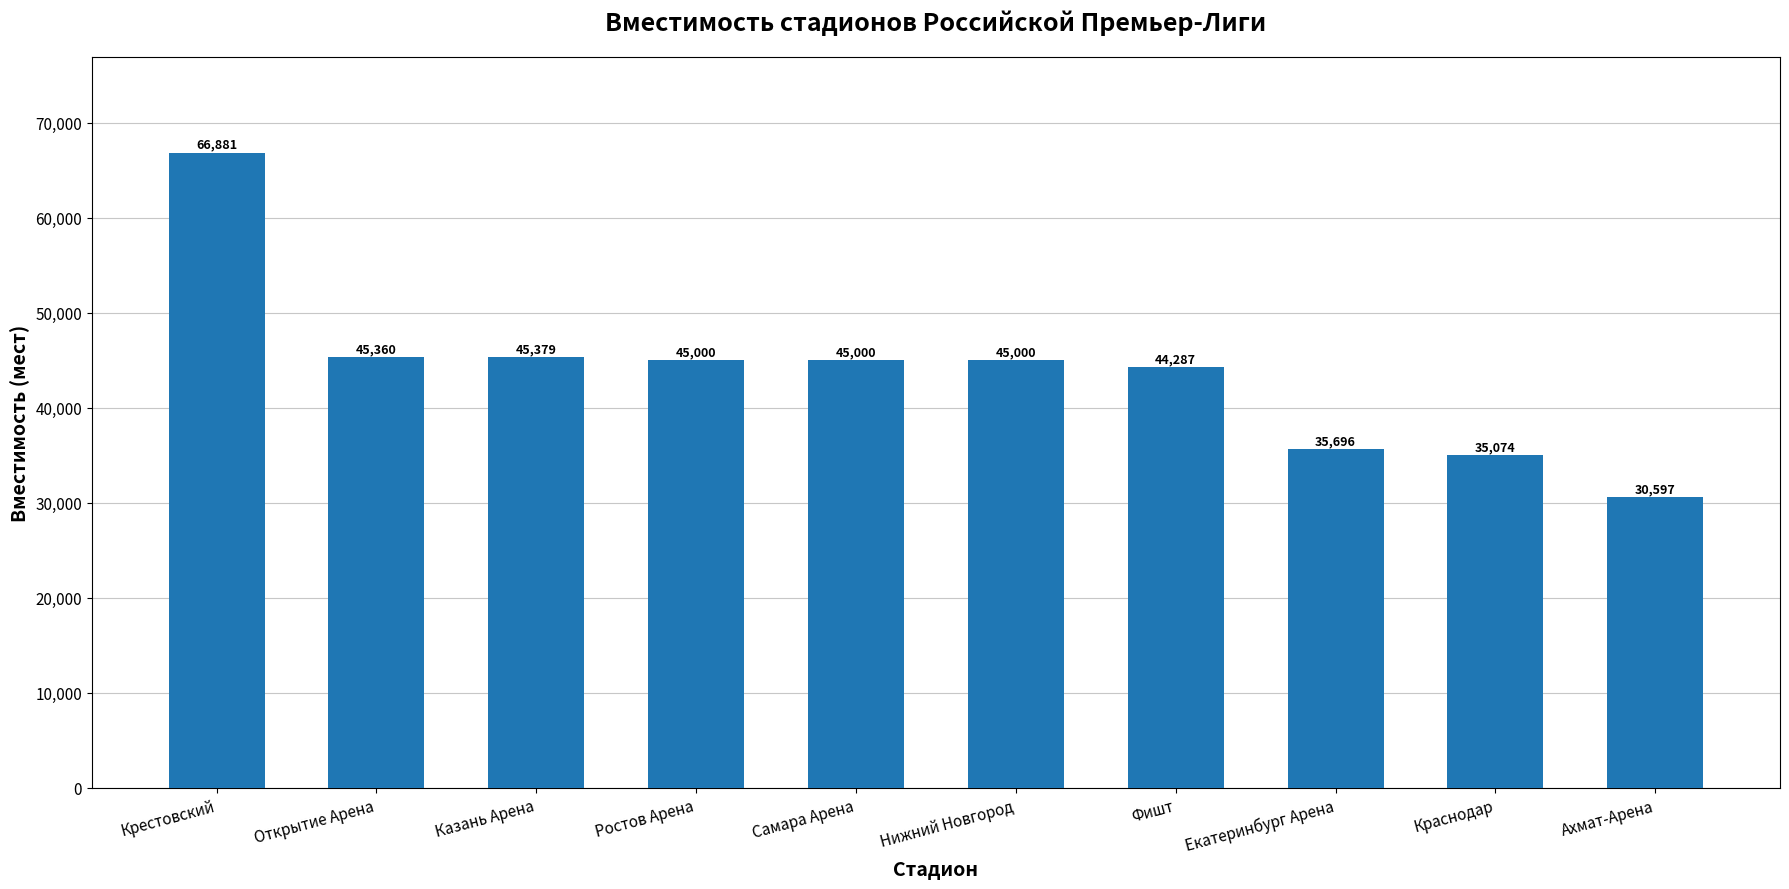

Reading left to right, extract all data points from this chart.

66881	45360	45379	45000	45000	45000	44287	35696	35074	30597